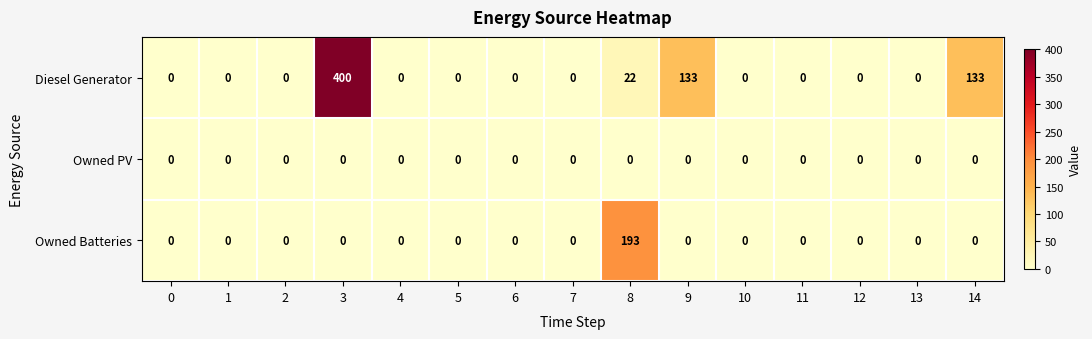

What is the total value across all series at 14?

133